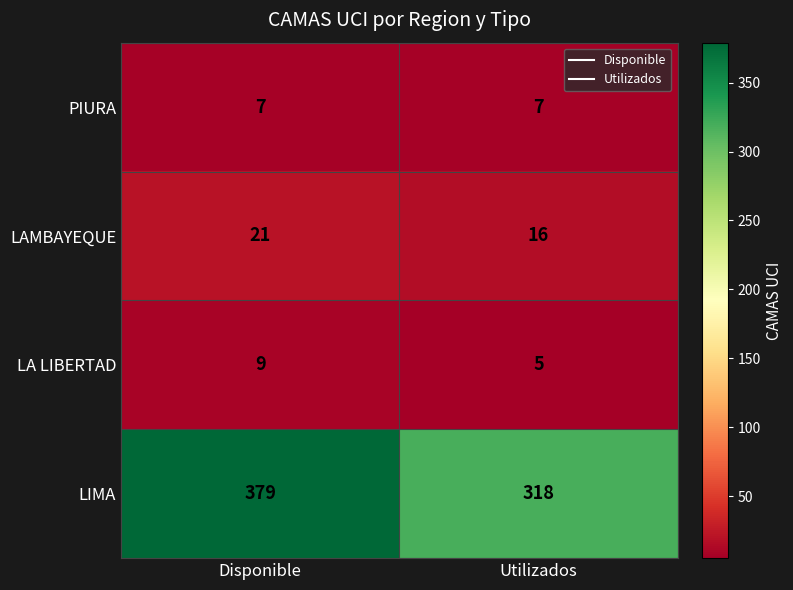

What is the total value across all series at Disponible?

416